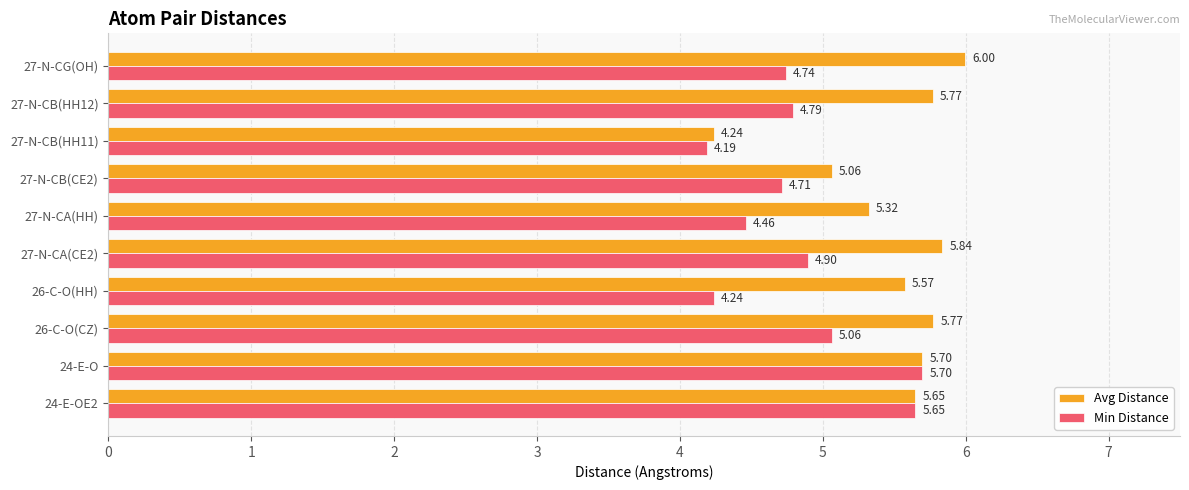

How many series are shown in this chart?

2